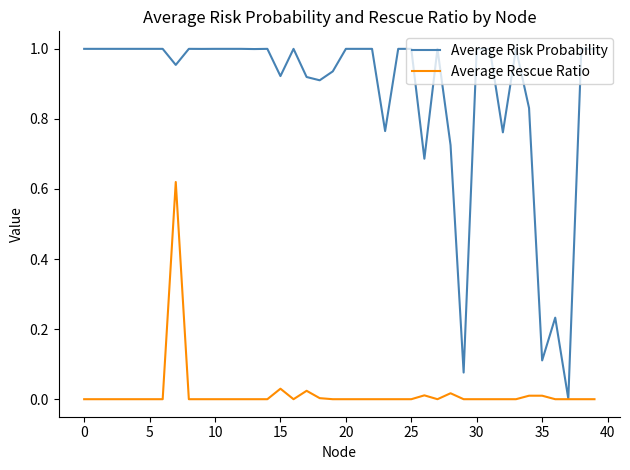

Which series has the largest total across all categories?

Average Risk Probability